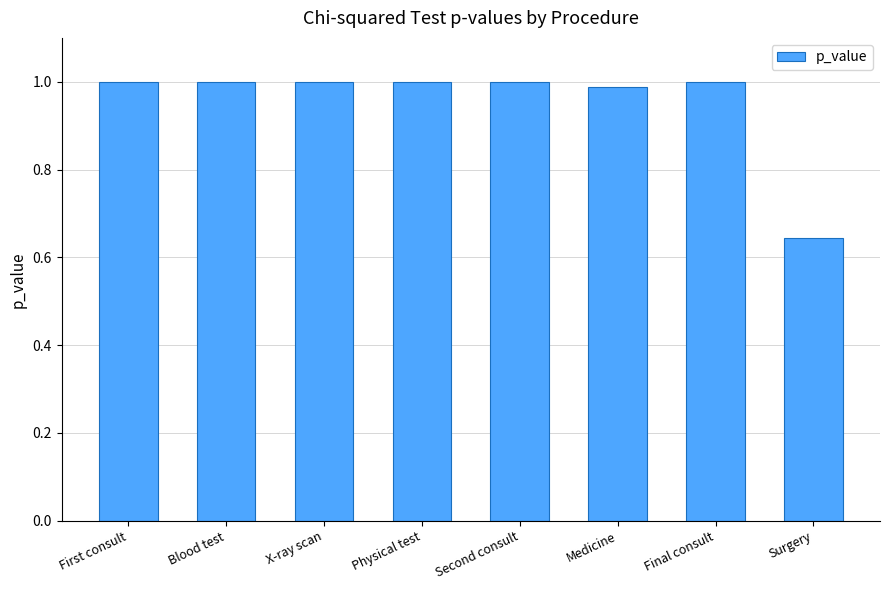

What is the change in value from Second consult to Surgery?

-0.4